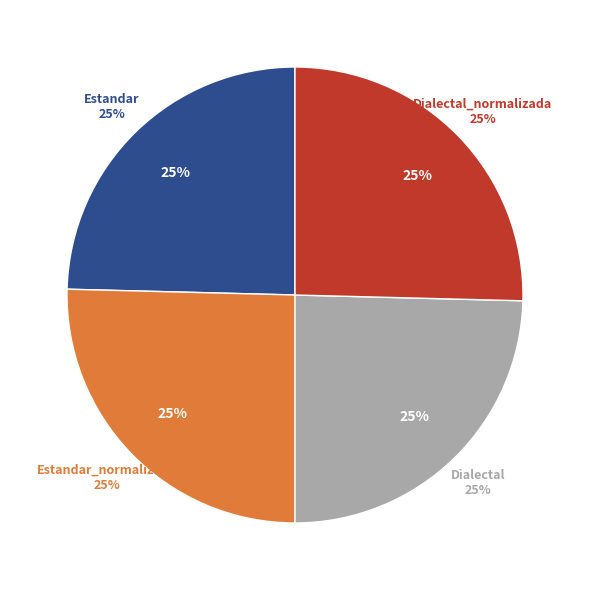

Is there any slice that represents more than half of the pie?

No